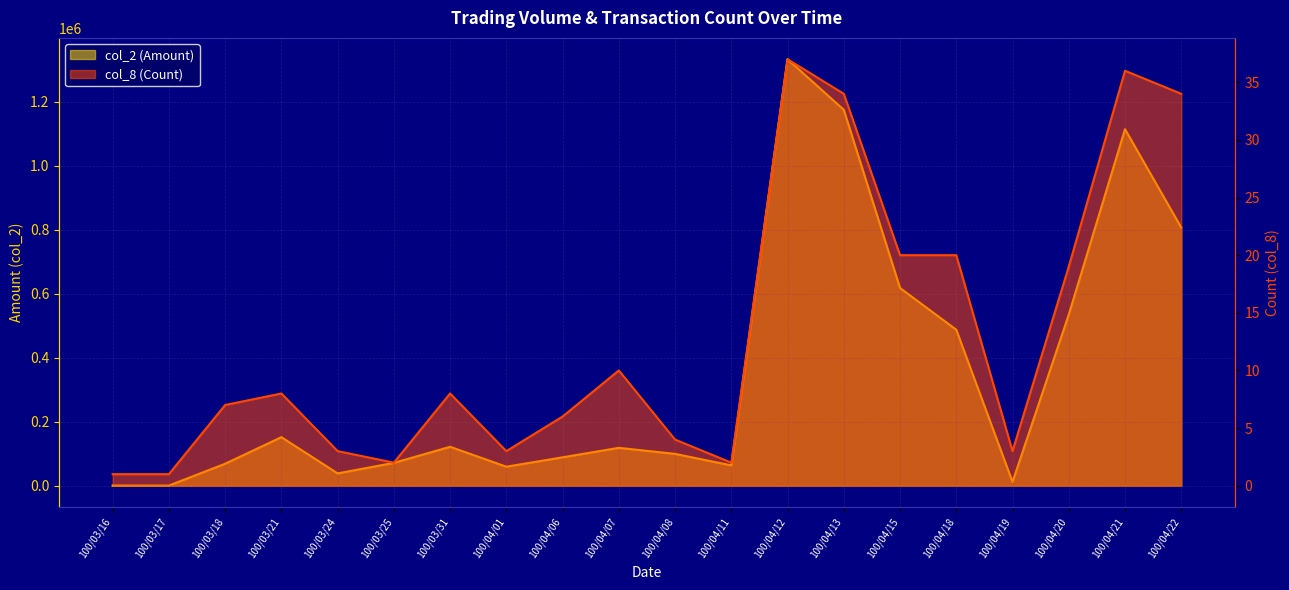

What is the difference between the col_8 (Count) values at 100/03/21 and 100/04/08?

4